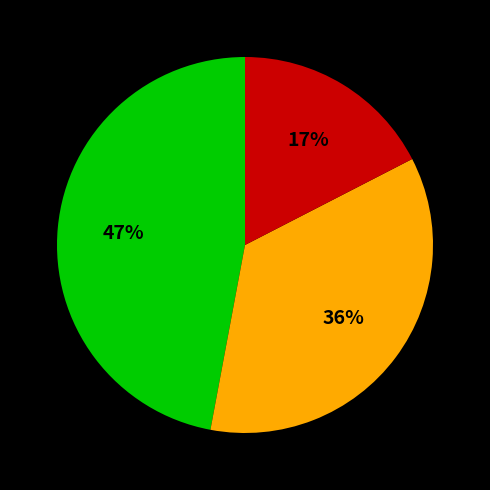

To the nearest percent, what is the average slice percentage?

33%